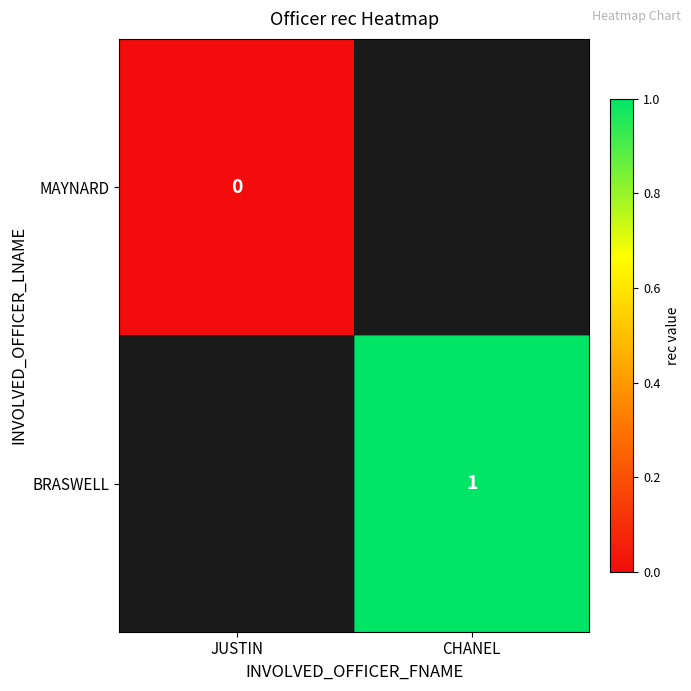

True or false: BRASWELL has a value of 0 at CHANEL.

False